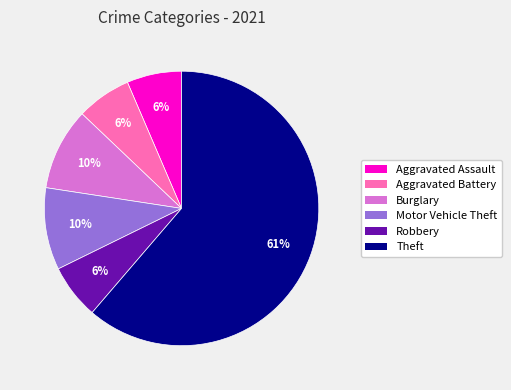

How many segments does this pie chart have?

6